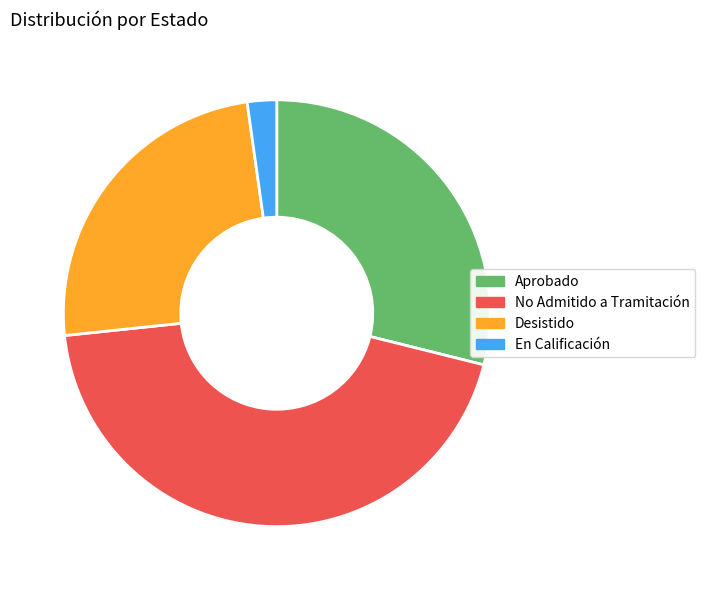

Which has a higher value, En Calificación or No Admitido a Tramitación?

No Admitido a Tramitación